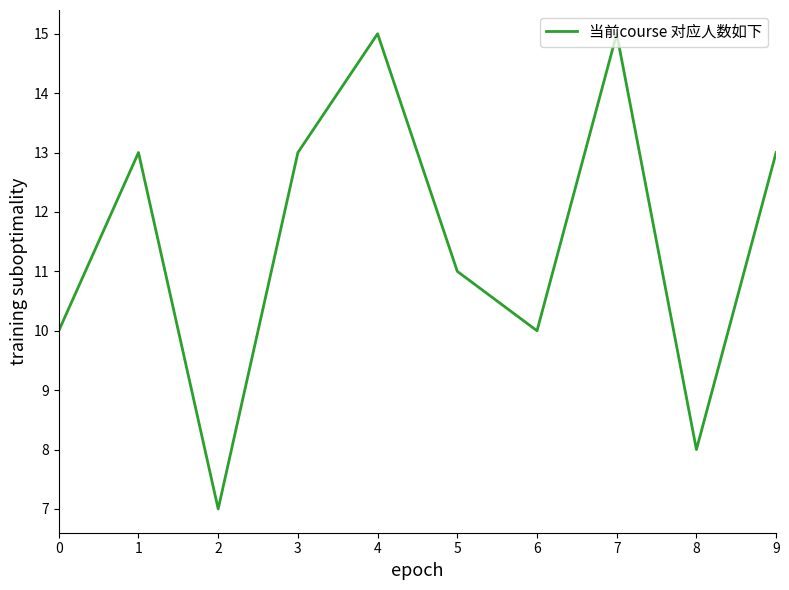

What is the smallest value displayed?

7